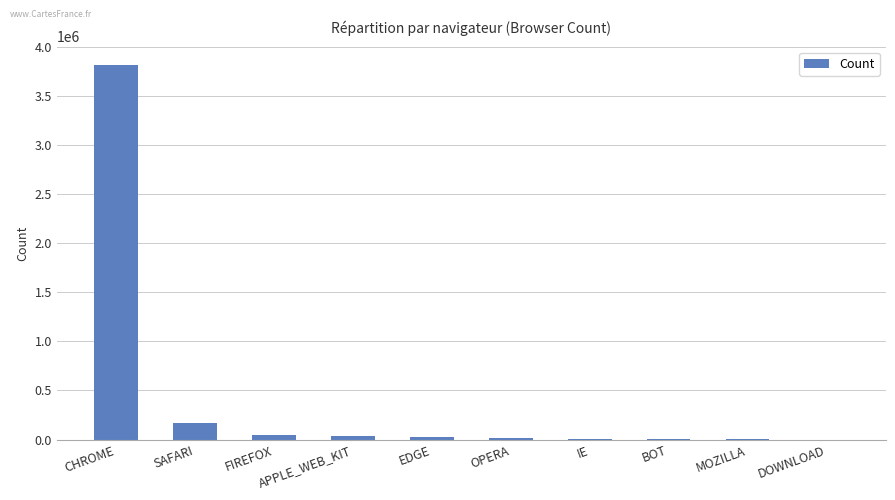

Which has a higher value, CHROME or SAFARI?

CHROME